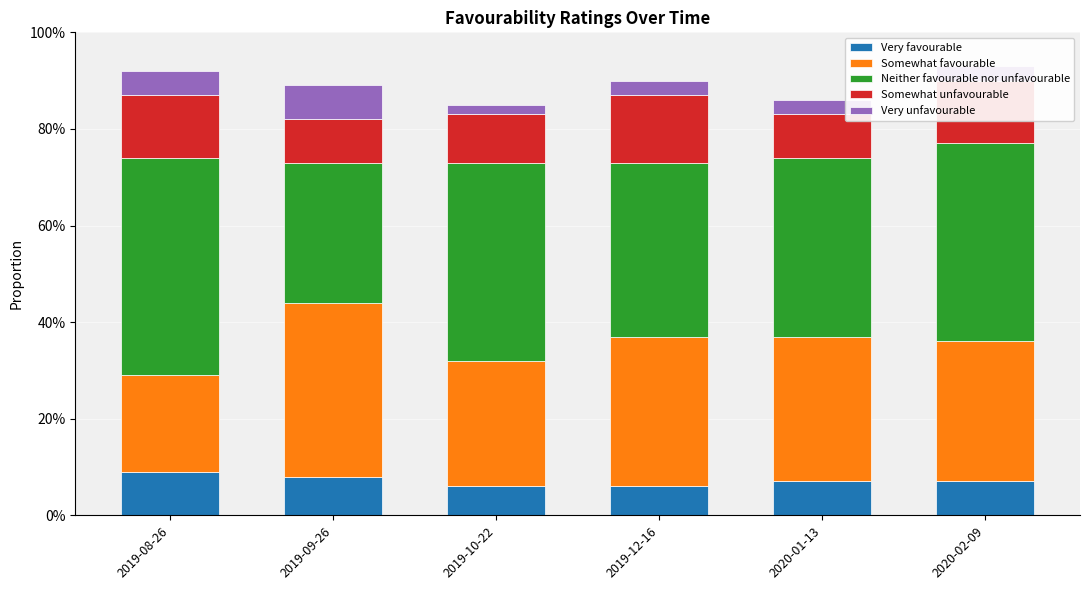

How many Neither favourable nor unfavourable values are between 0 and 1?

6